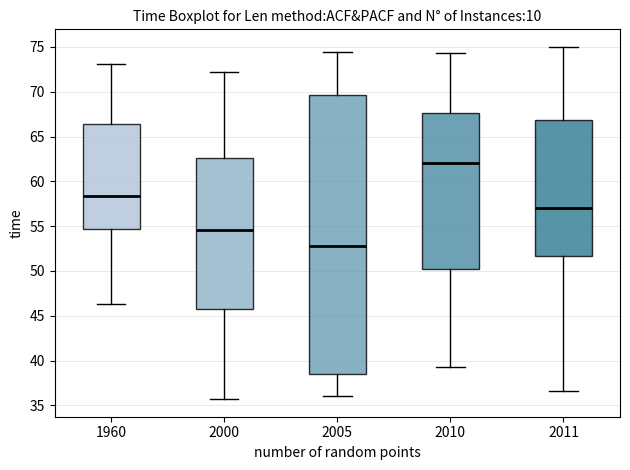

Reading left to right, transcribe this box plot: for each box, give where its median line is, the range the box spans, and where its two whiskers end, as read against the y-axis. The values are not printed on the chart, so give them approximately, as read against the axis.

1960: median 58.5, box 54.5 to 66.5, whiskers 46.5 to 73.0
2000: median 54.5, box 46.0 to 62.5, whiskers 35.5 to 72.0
2005: median 53.0, box 38.5 to 69.5, whiskers 36.0 to 74.5
2010: median 62.0, box 50.0 to 67.5, whiskers 39.5 to 74.5
2011: median 57.0, box 51.5 to 67.0, whiskers 36.5 to 75.0